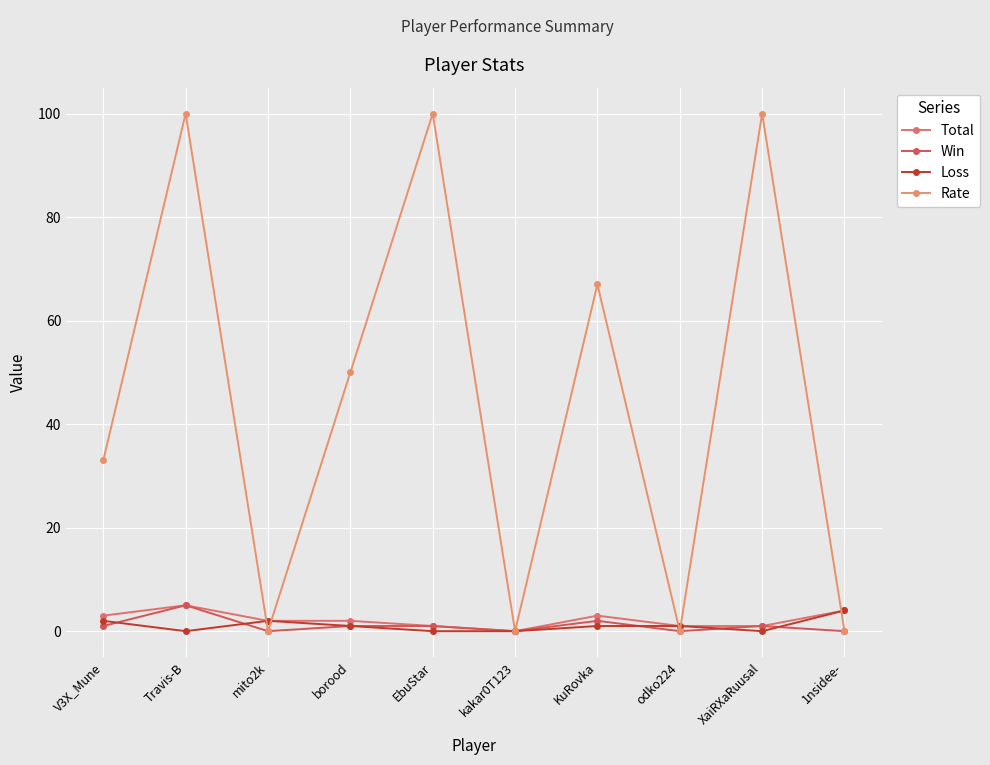

Which series changed the most between Travis-B and kakar0T123?

Rate